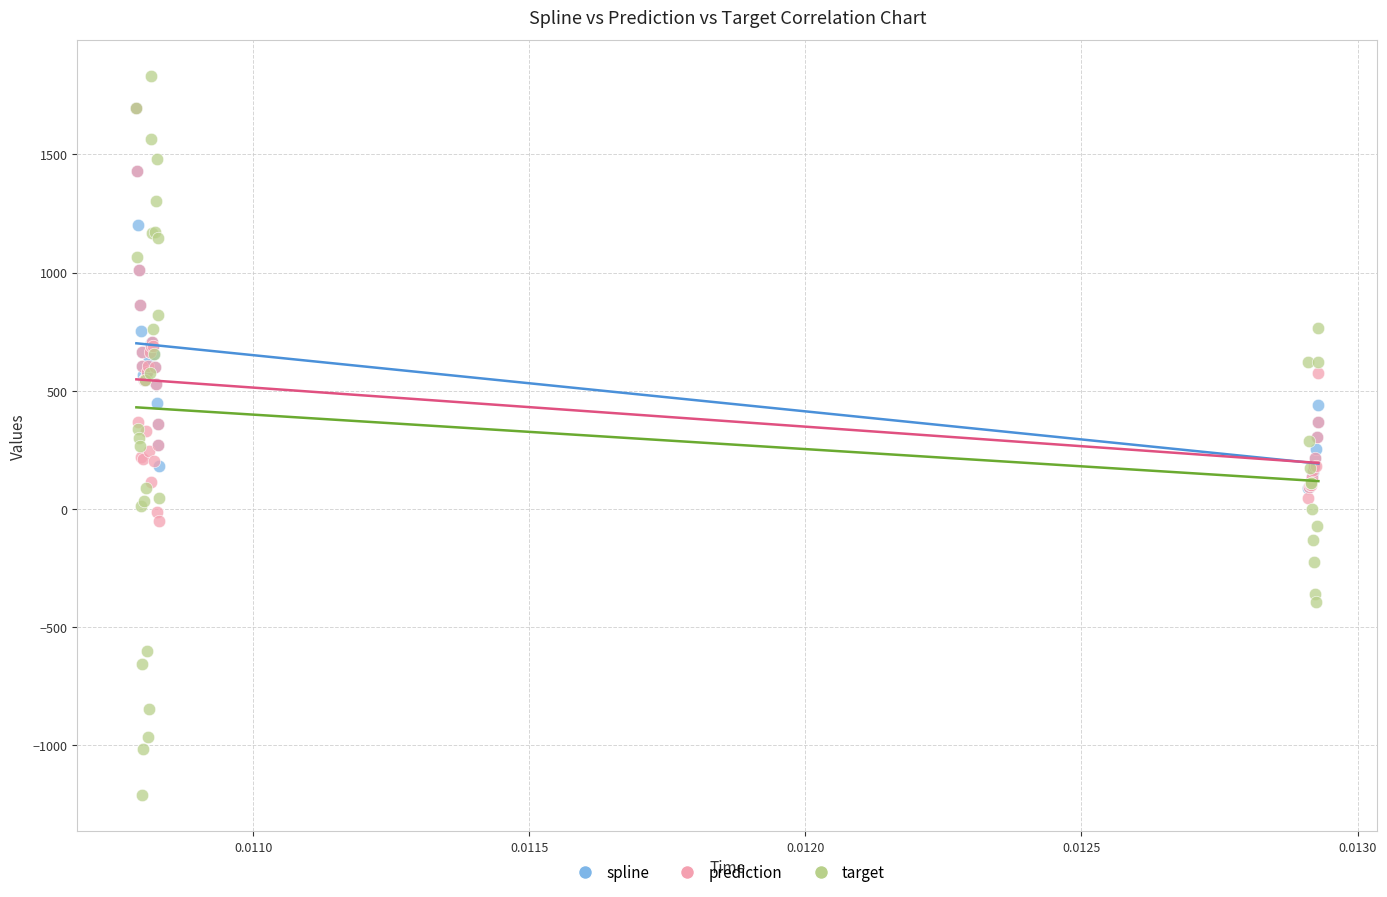

What are all the series names shown in the legend?

spline, prediction, target